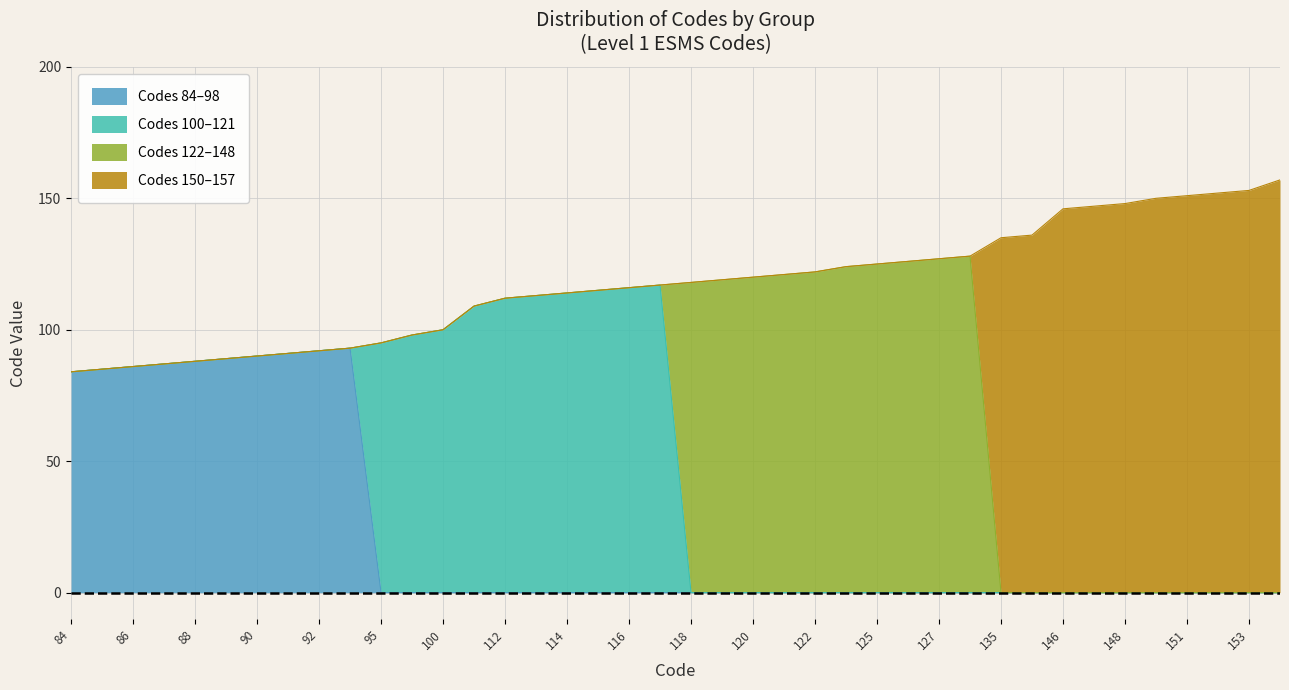

The Codes 84–98 series shows 31 at 100. True or false?

False